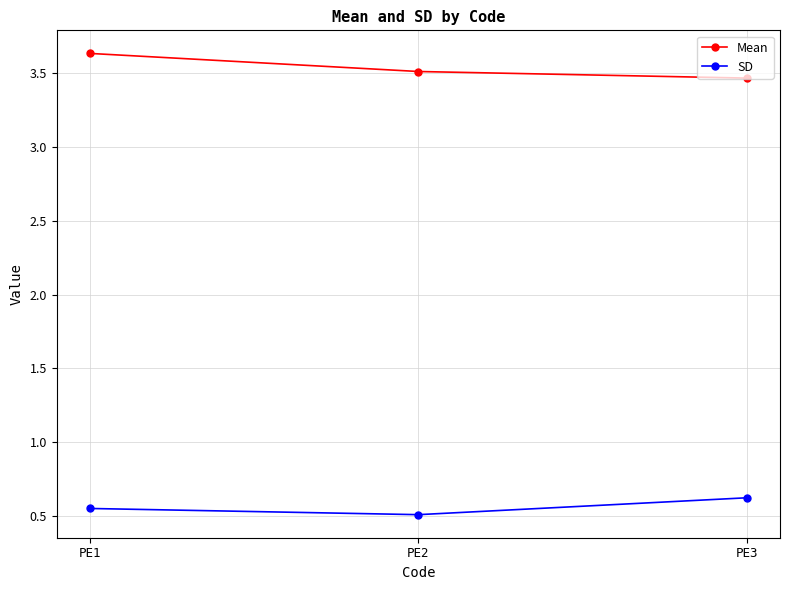

At PE2, list the series in order from largest to smallest.

Mean, SD